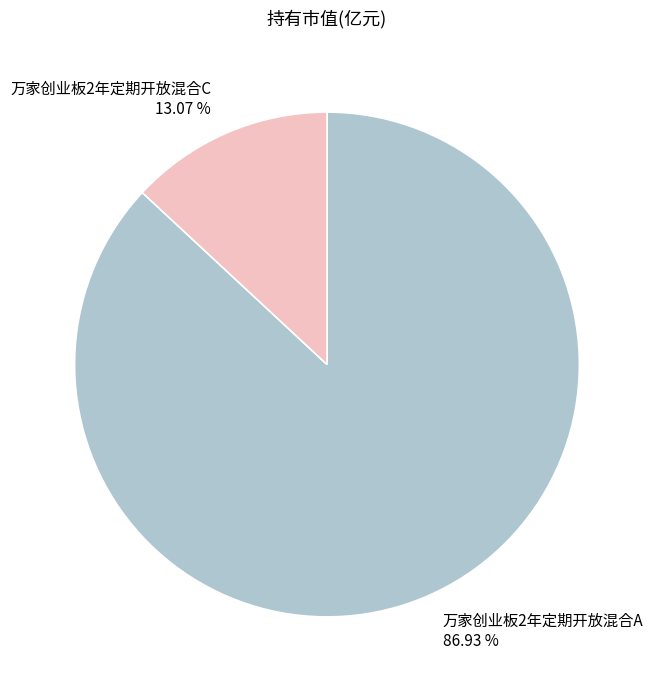

To the nearest percent, what is the difference between the 万家创业板2年定期开放混合A and 万家创业板2年定期开放混合C slice percentages?

74%